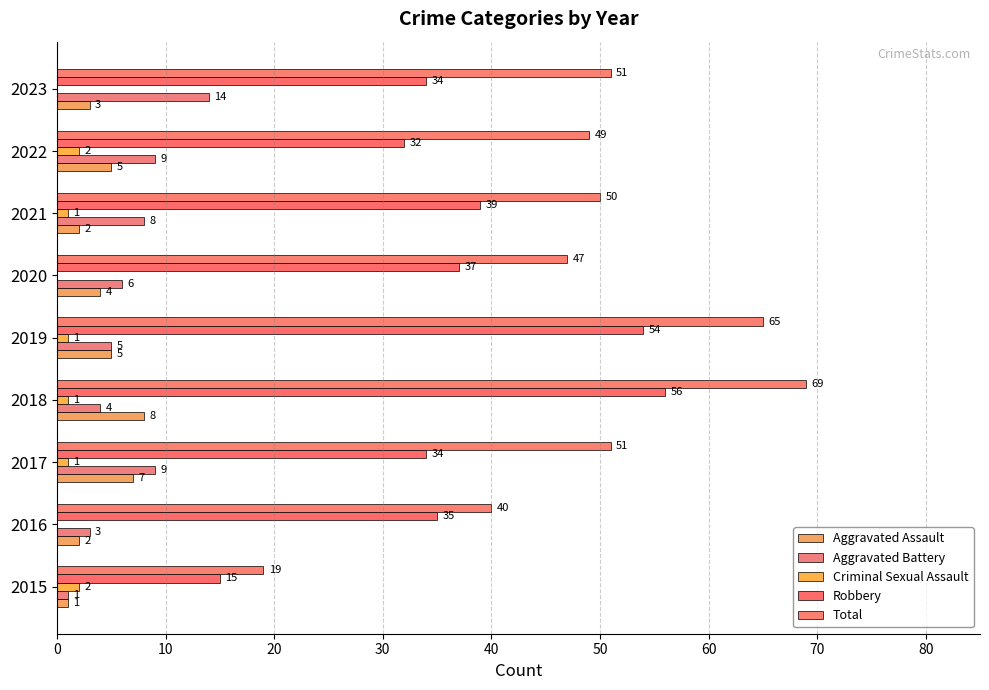

Which series has the widest spread of values?

Total